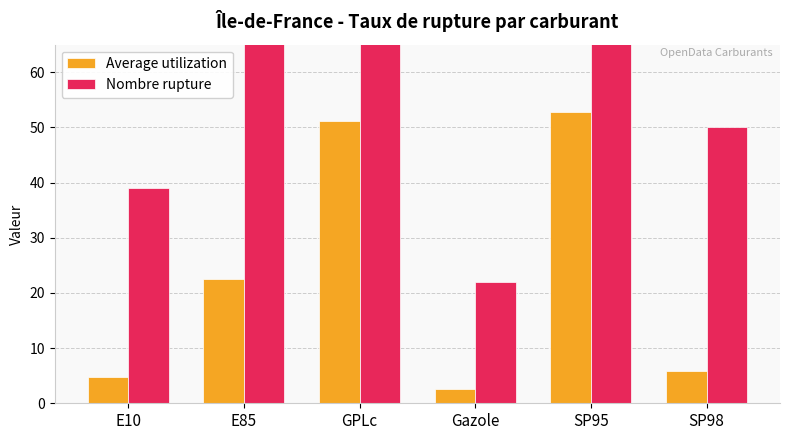

What is the total value across all series at E85?

113.5